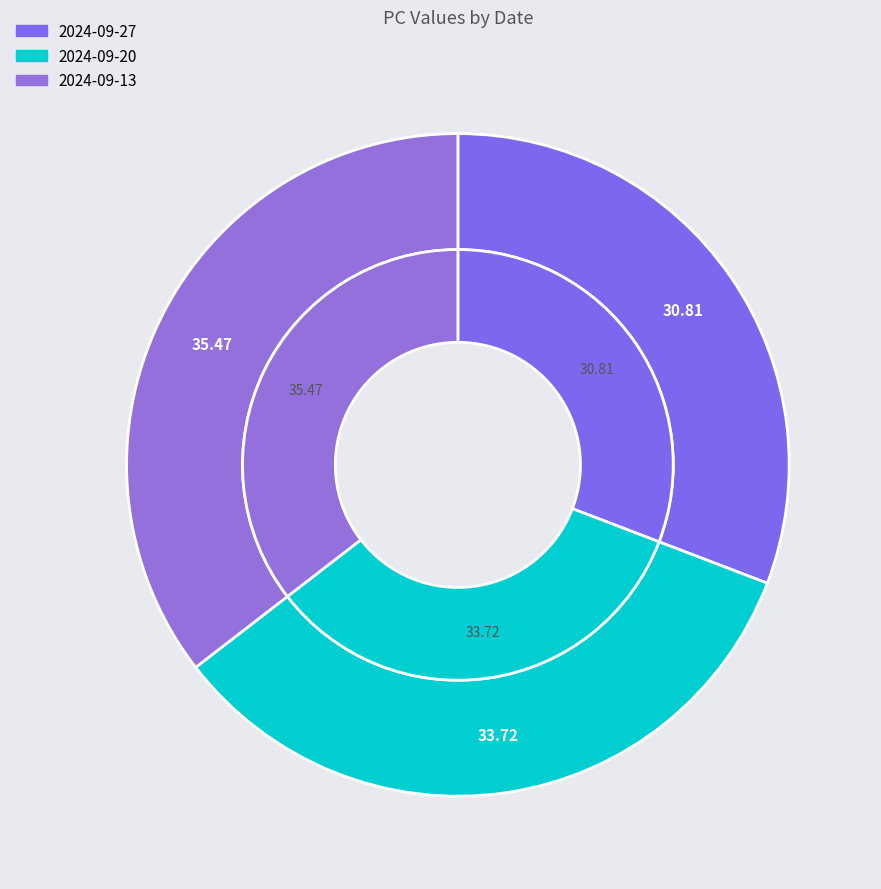

To the nearest percent, what portion does 2024-09-20 represent?

34%